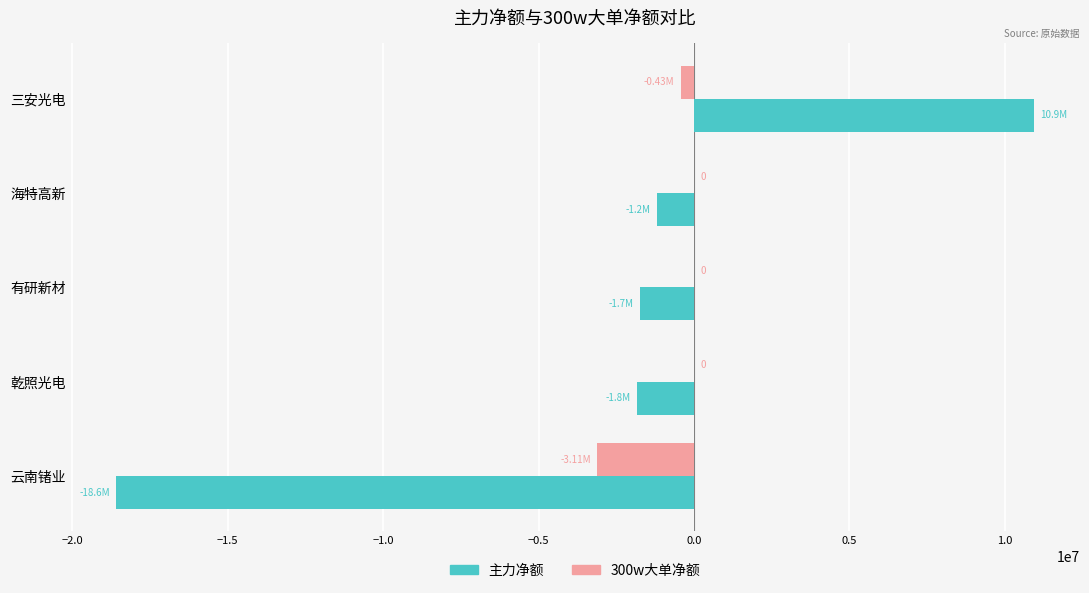

Is the value of 300w大单净额 at 有研新材 greater than the value of 主力净额 at 海特高新?

Yes